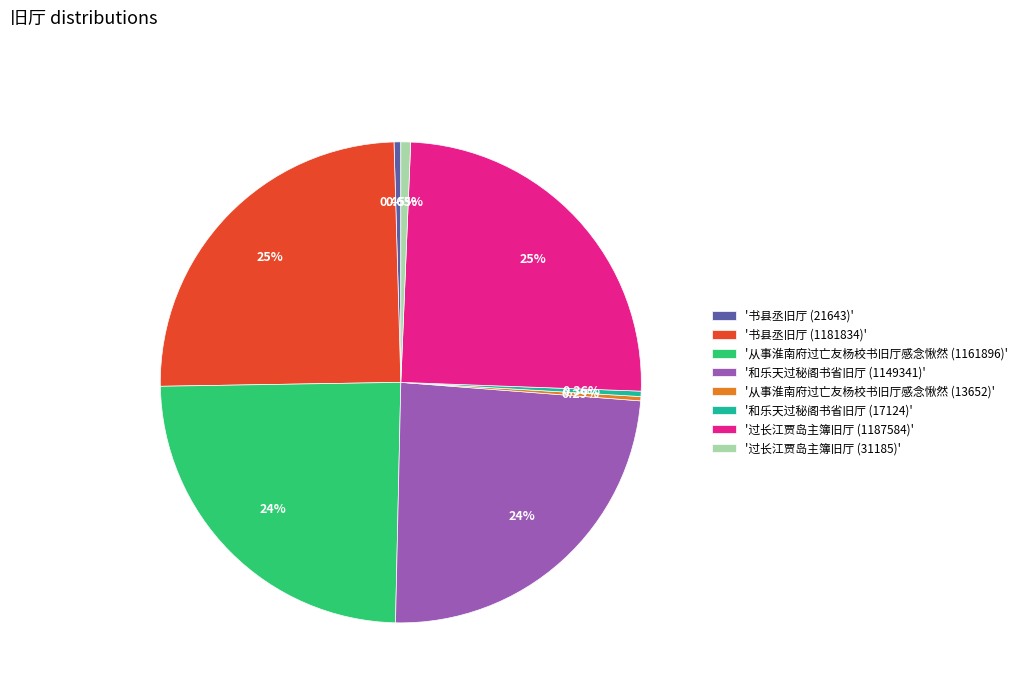

Is there any slice that represents more than half of the pie?

No